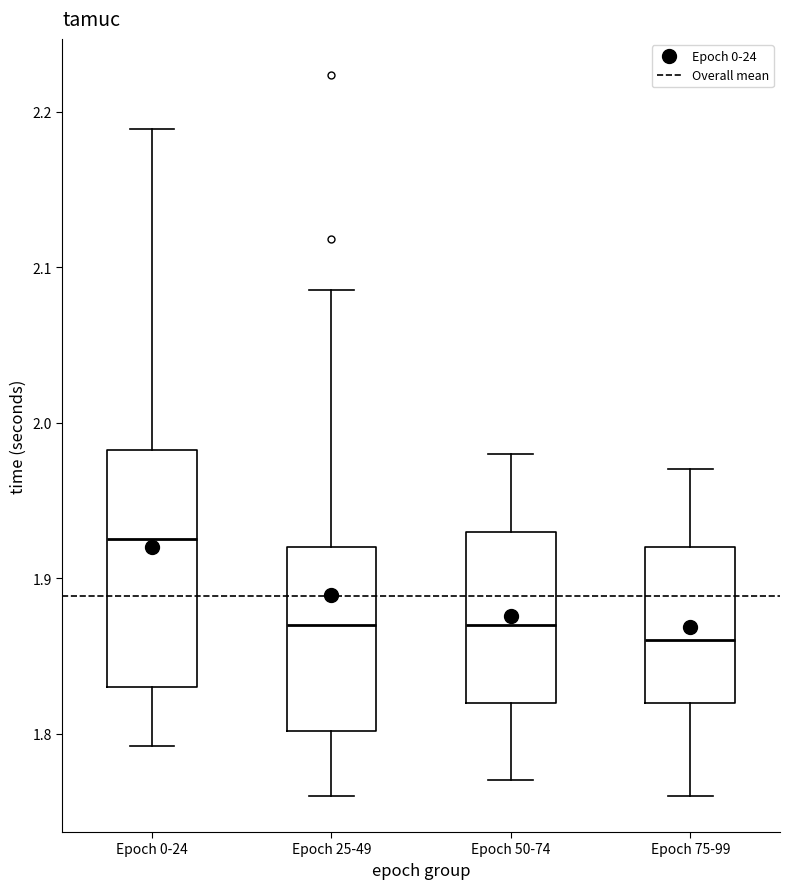

Which box's median line is the highest?

Epoch 0-24